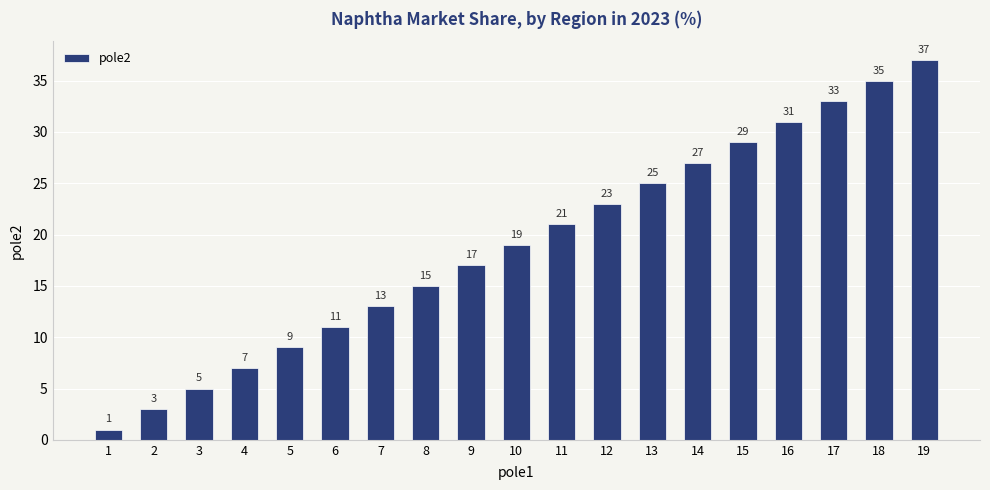

What is the difference between the maximum and second lowest values?

34